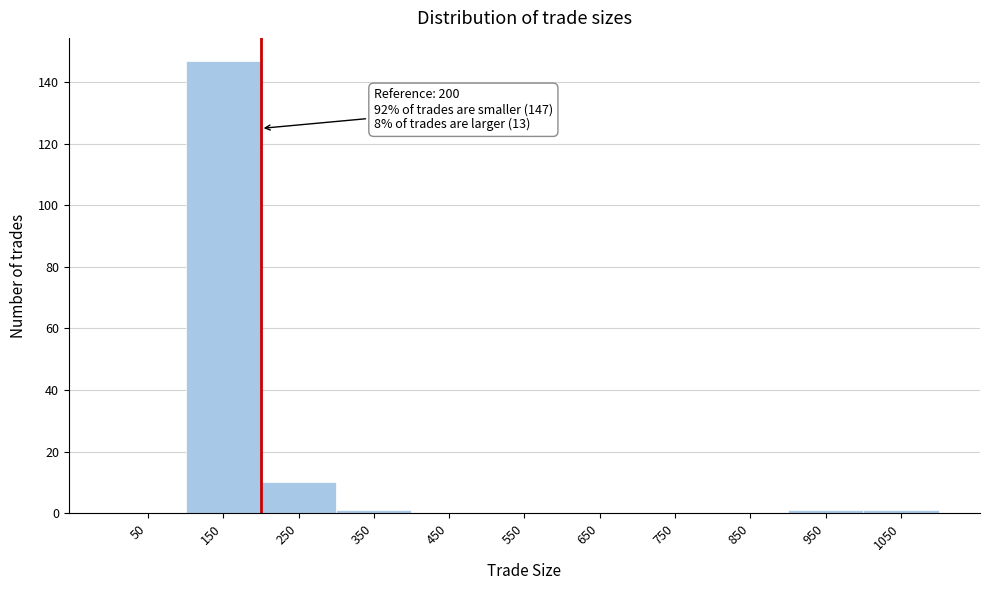

Over which range of the x-axis is the bar tallest?

100 to 200